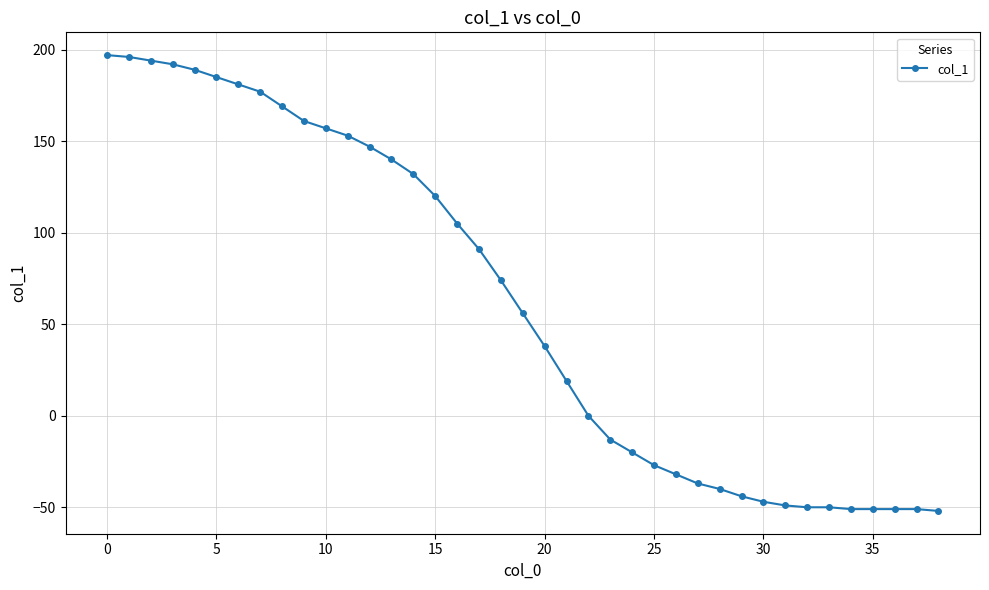

What is the difference between the second highest and minimum values?

248